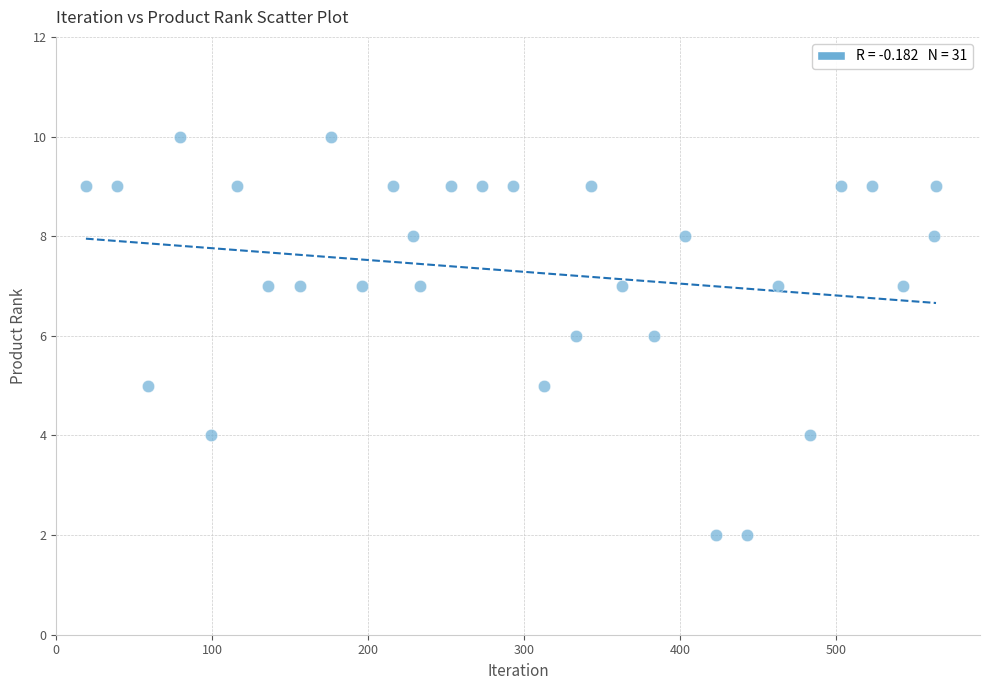

What is the range of X values (max minus min)?

545